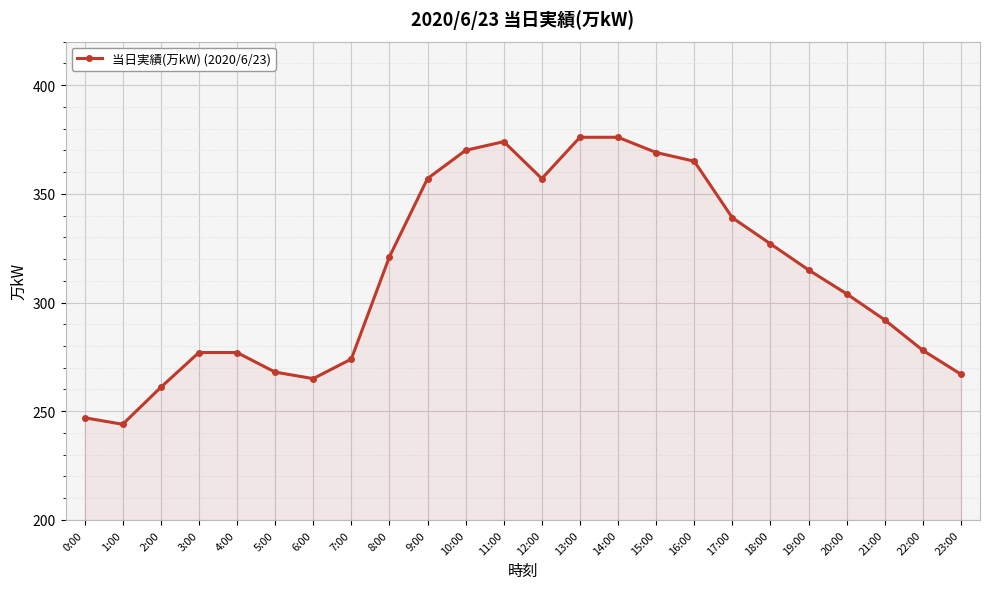

True or false: the data shows 515 at 19:00.

False